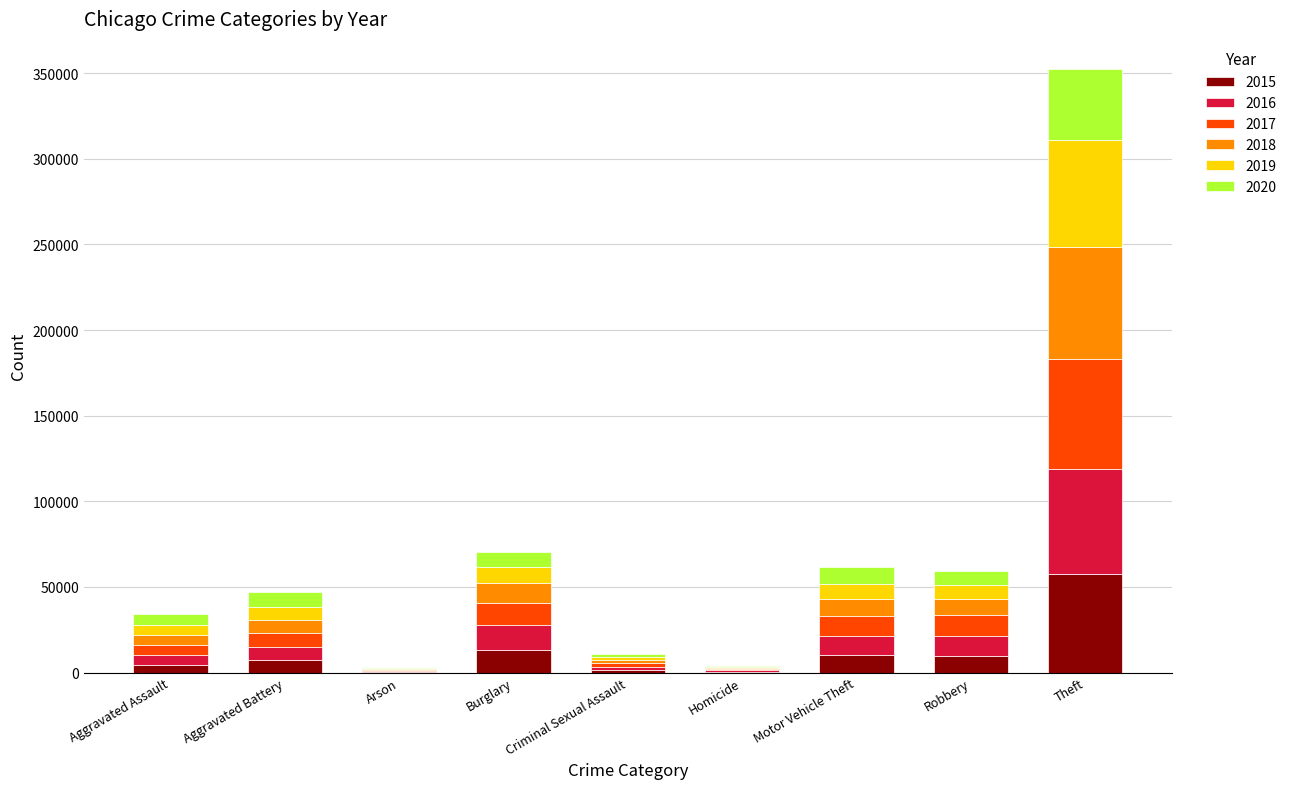

What is the total value across all series at Burglary?

70616